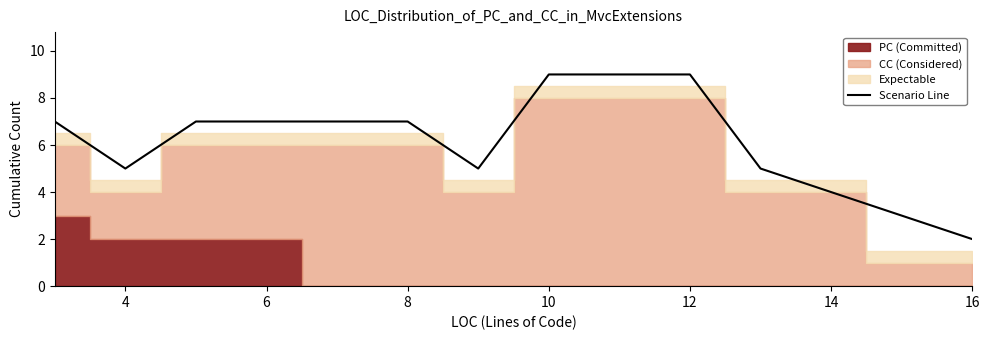

What is the difference between the values at 8 and 4?

2